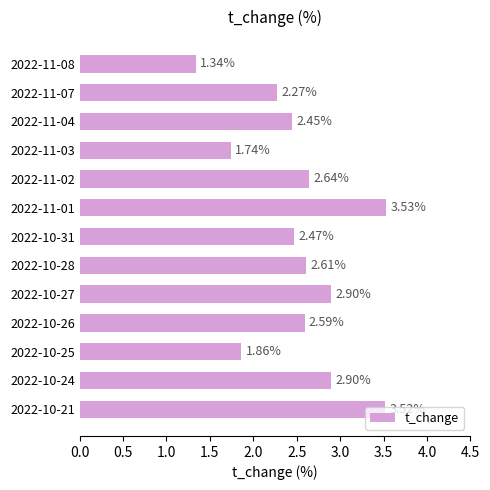

What is the sum of all values?

32.8